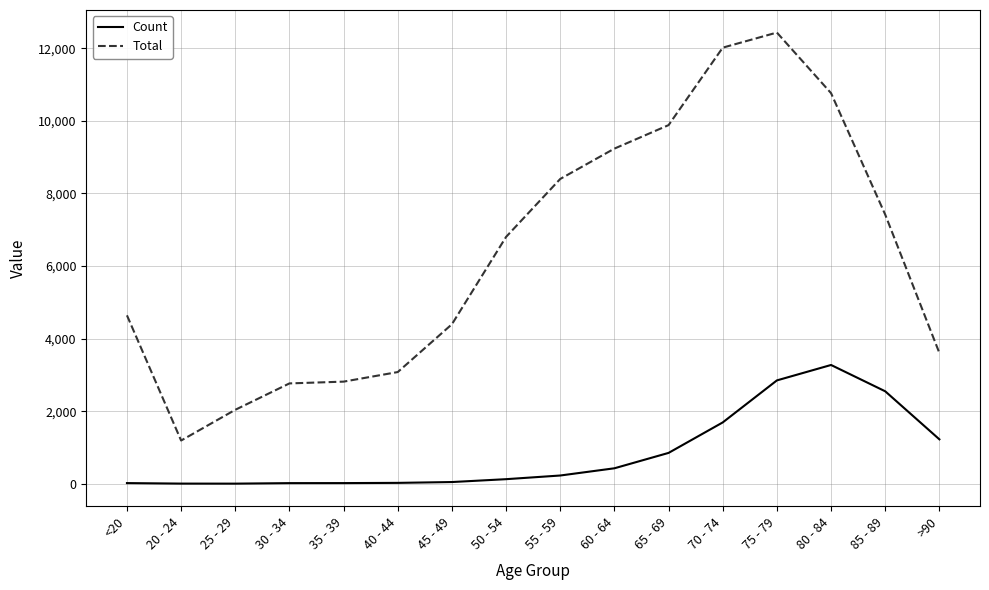

Which series has the largest range (max minus min)?

Total